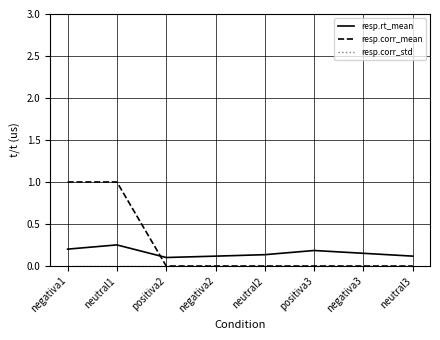

How many times do resp.rt_mean and resp.corr_mean cross each other?

1